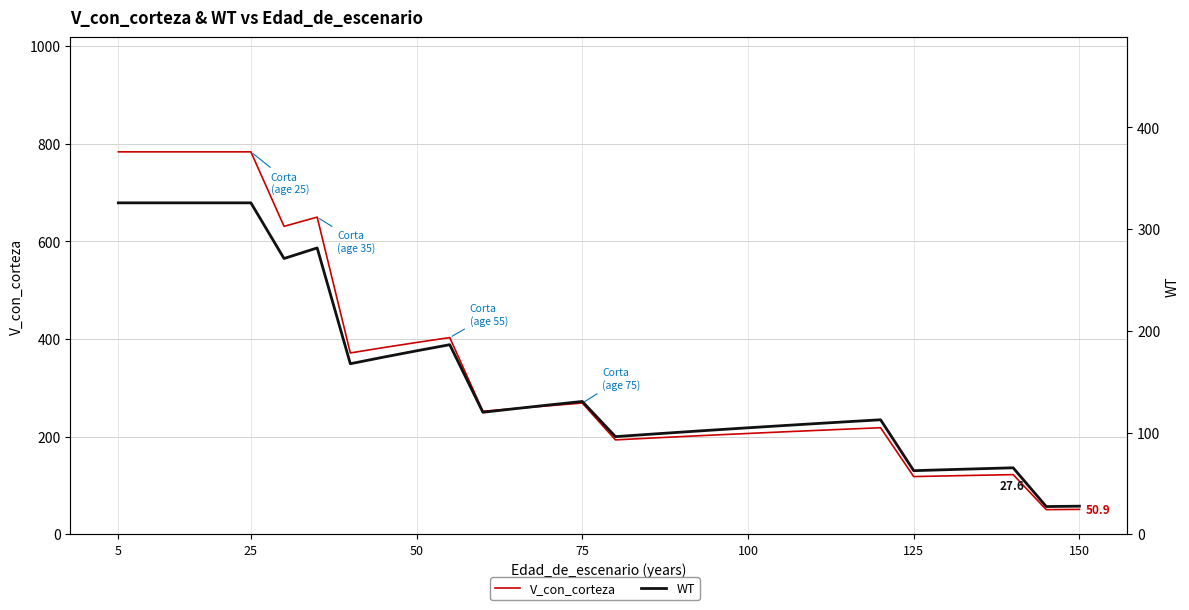

Rank the series by their average value, from lowest to highest.

WT, V_con_corteza